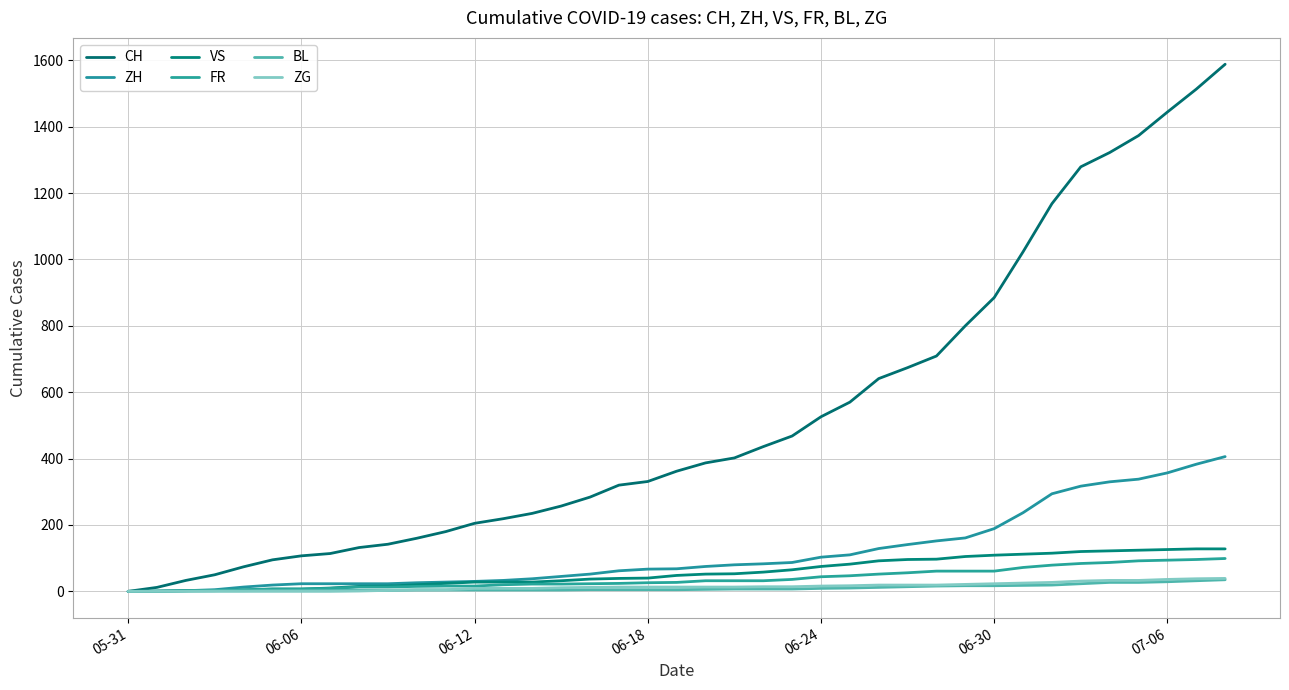

Which category has the lowest value across all series?

05-31